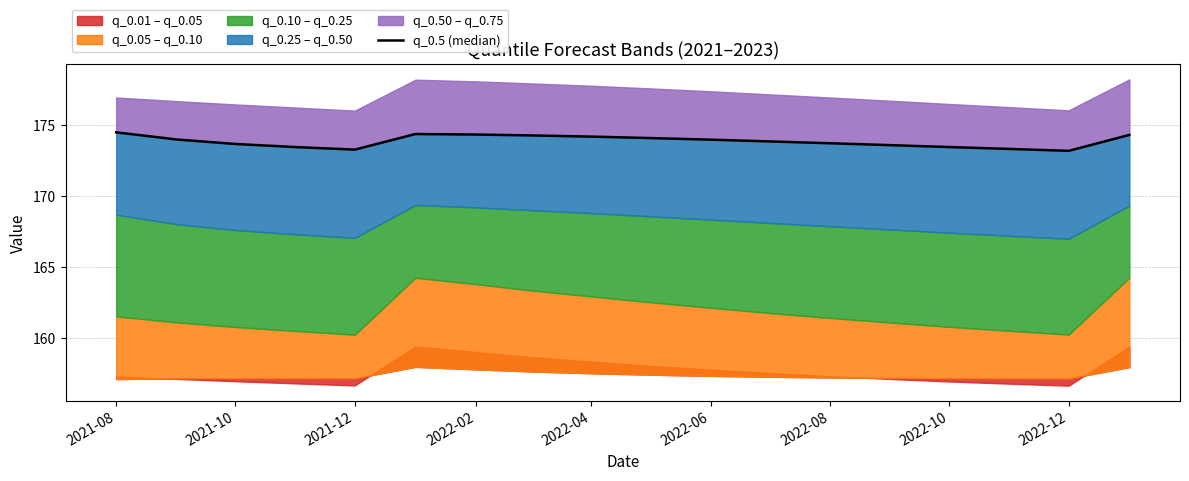

Is this an area chart (filled region under the line)?

No